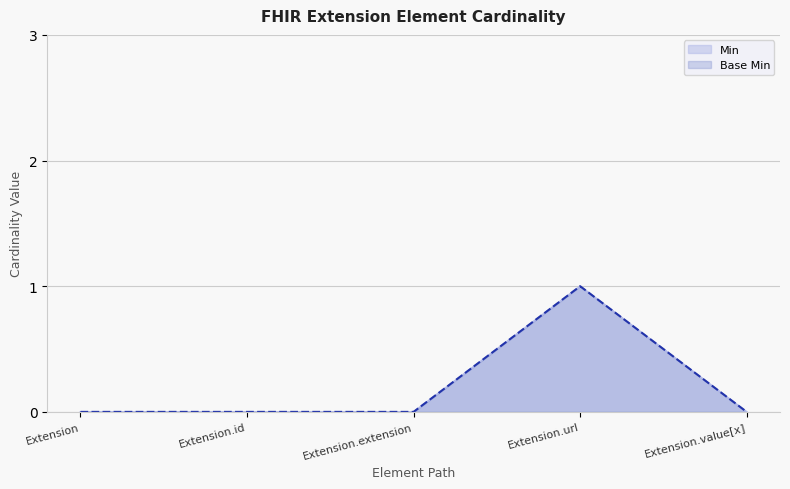

Rank the series by their maximum value, from lowest to highest.

Min, Base Min